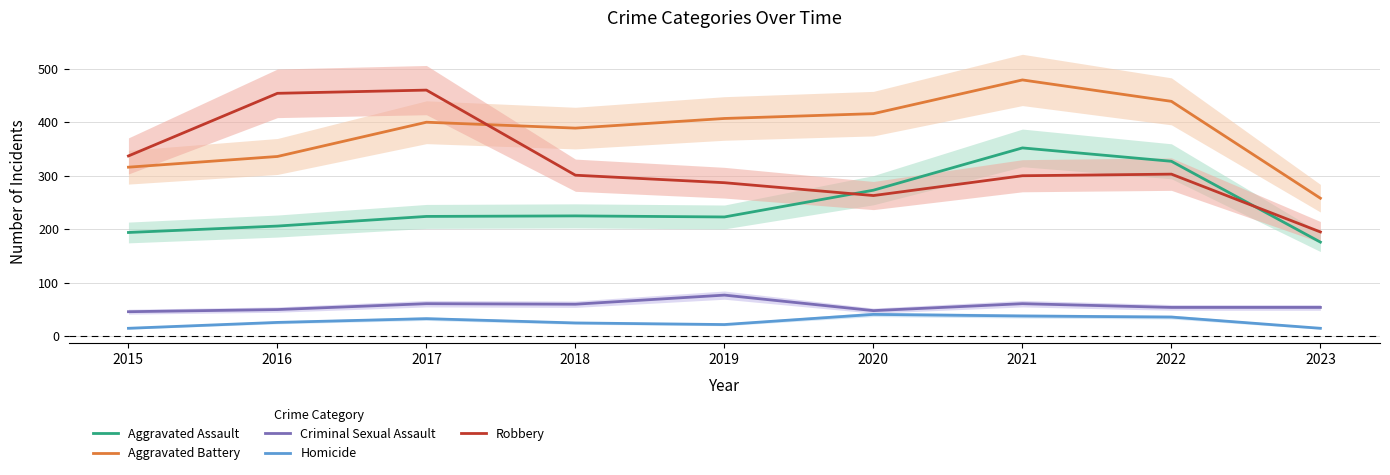

Which series has the largest total across all categories?

Aggravated Battery